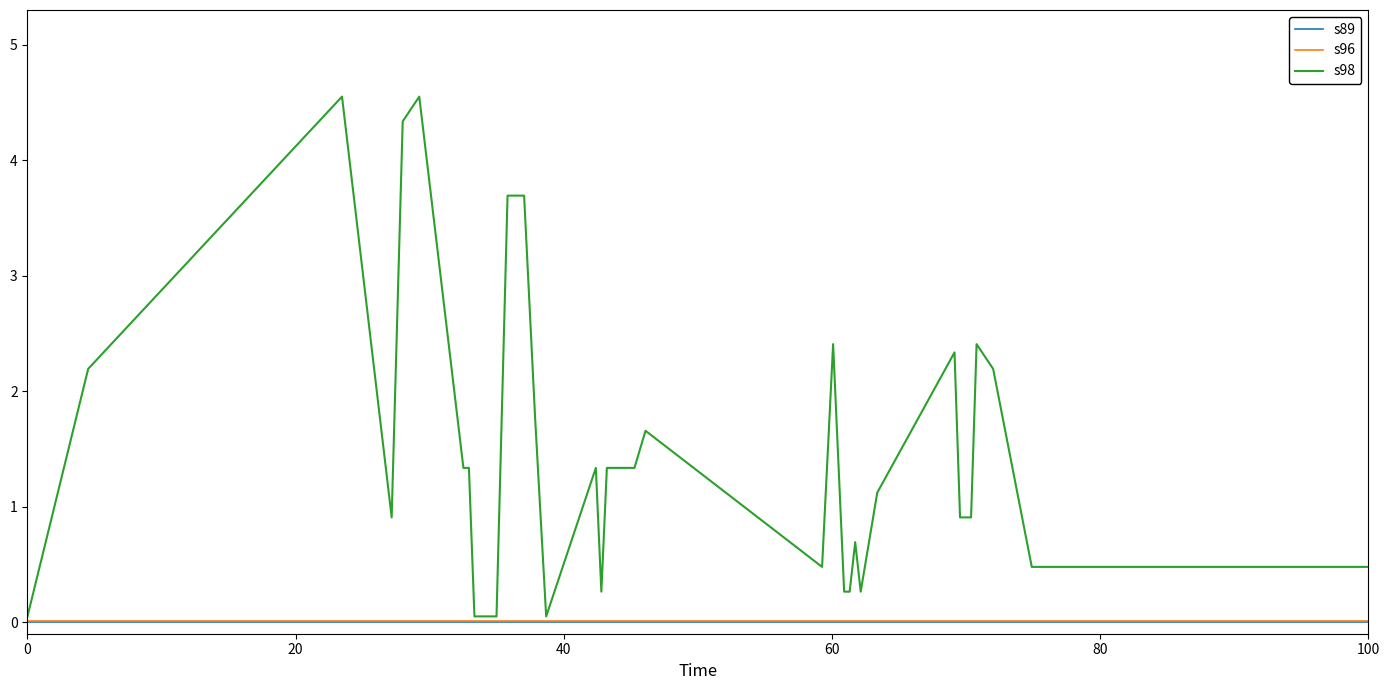

Which series has the widest spread of values?

s98